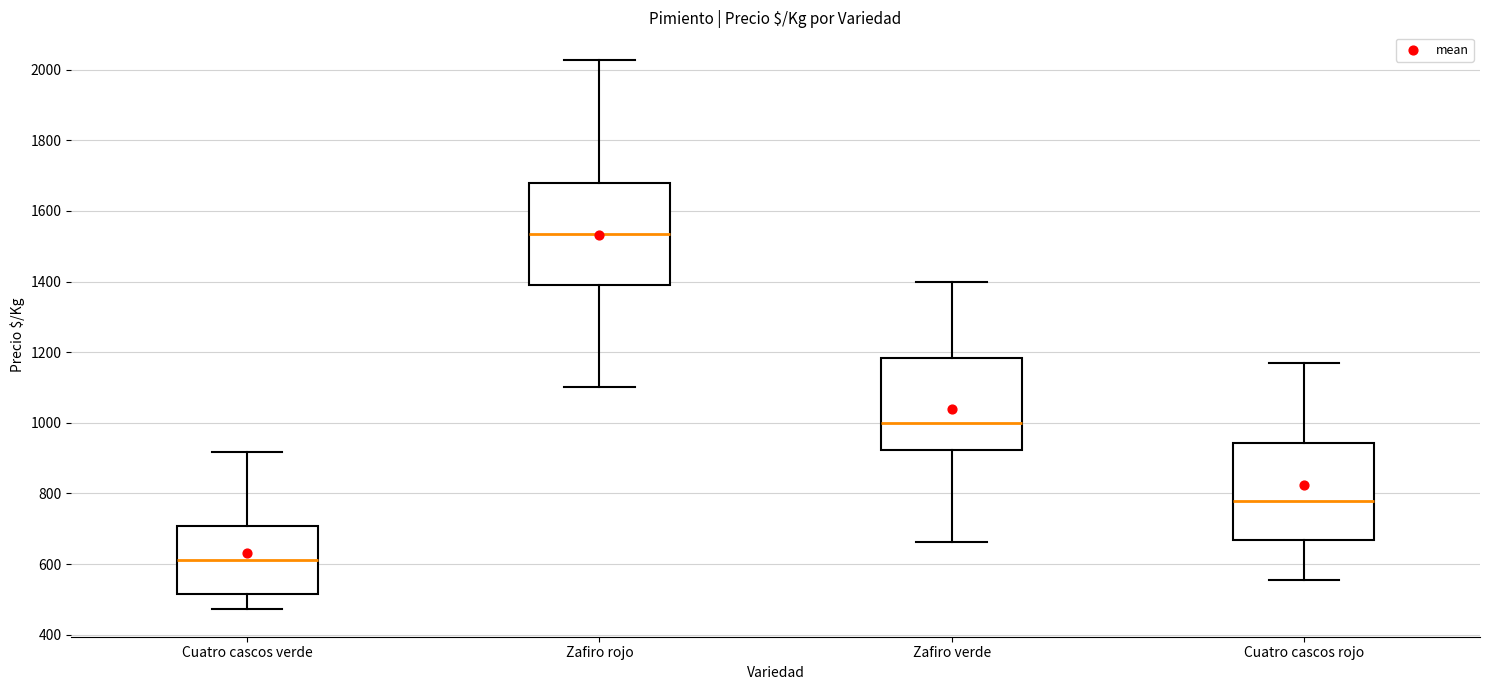

Where is the lower edge of the box for Cuatro cascos rojo on the y-axis? The values are not printed on the chart, so give them approximately, as read against the axis.

660